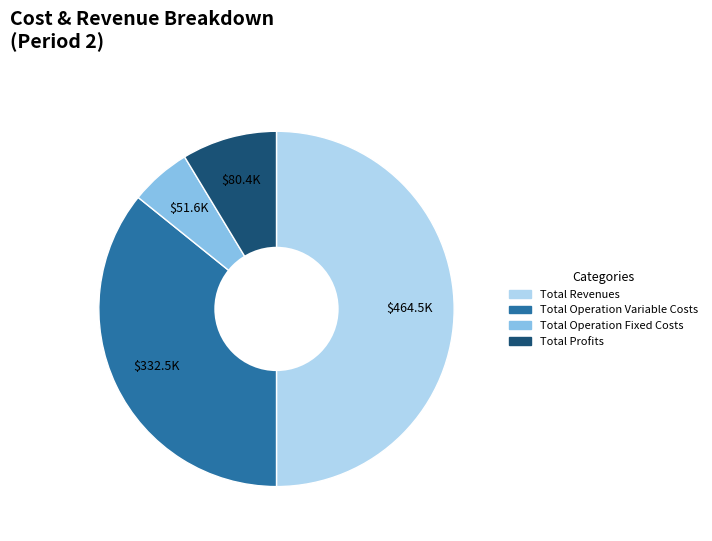

How many slices are in this pie chart?

4